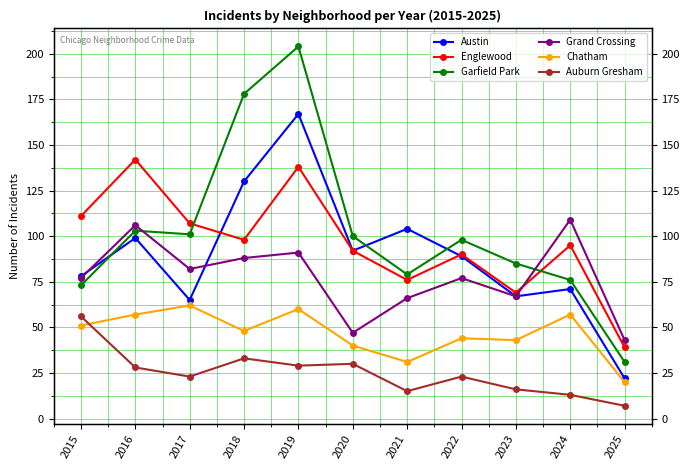

What is the average value of the Auburn Gresham series?

25